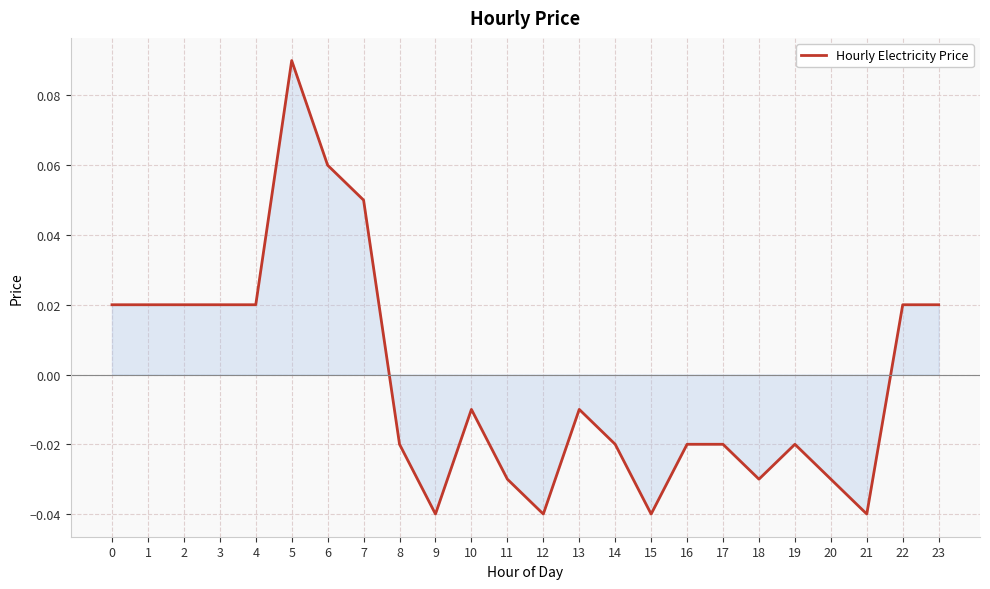

Is it true that the value at 9 is -0.1?

False